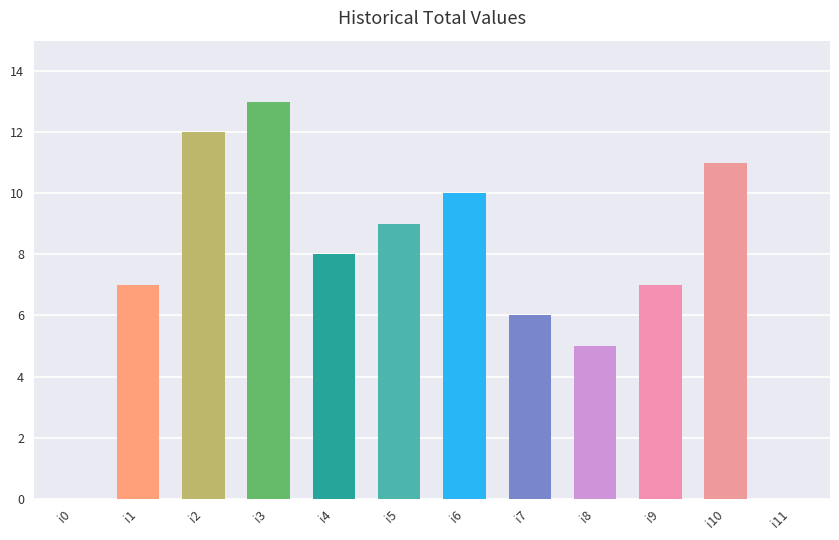

How many series are shown in this chart?

1